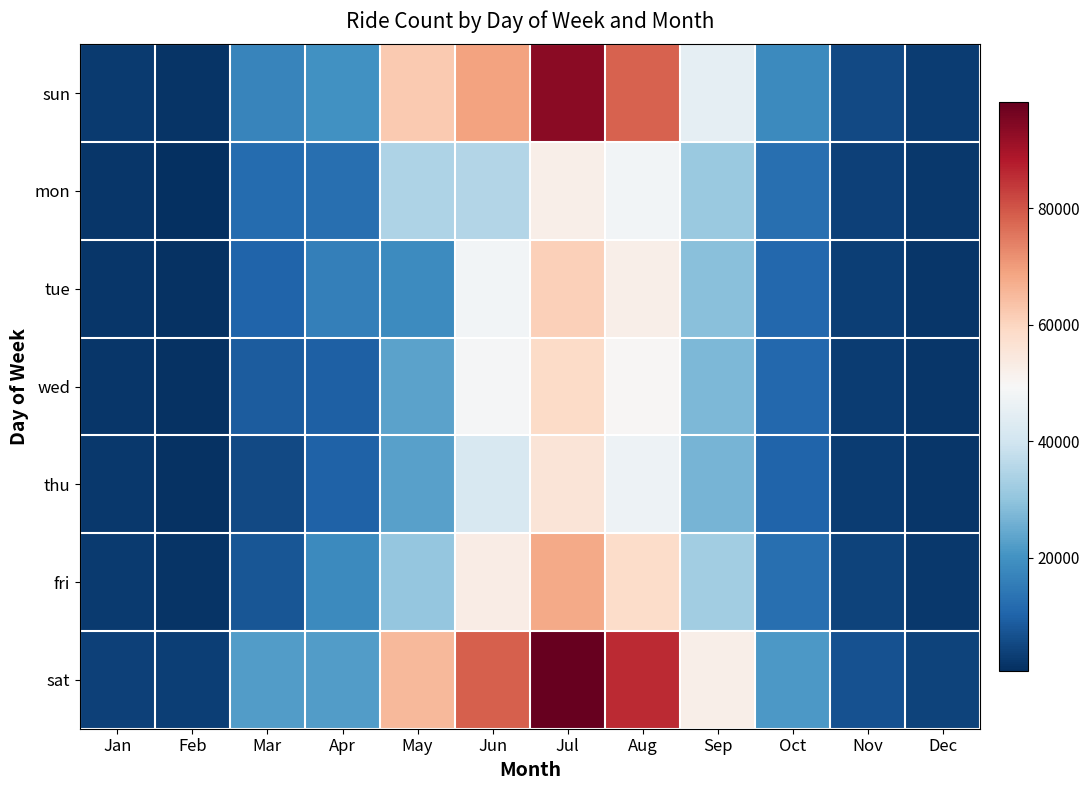

At how many categories does at least one series exceed 25007?

5